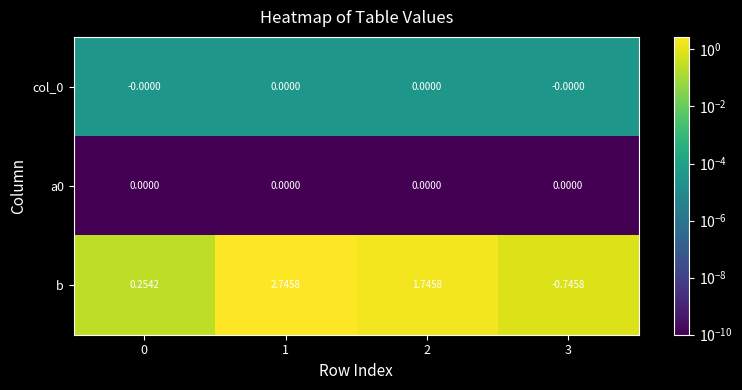

At which category is the sum across all series the highest?

1